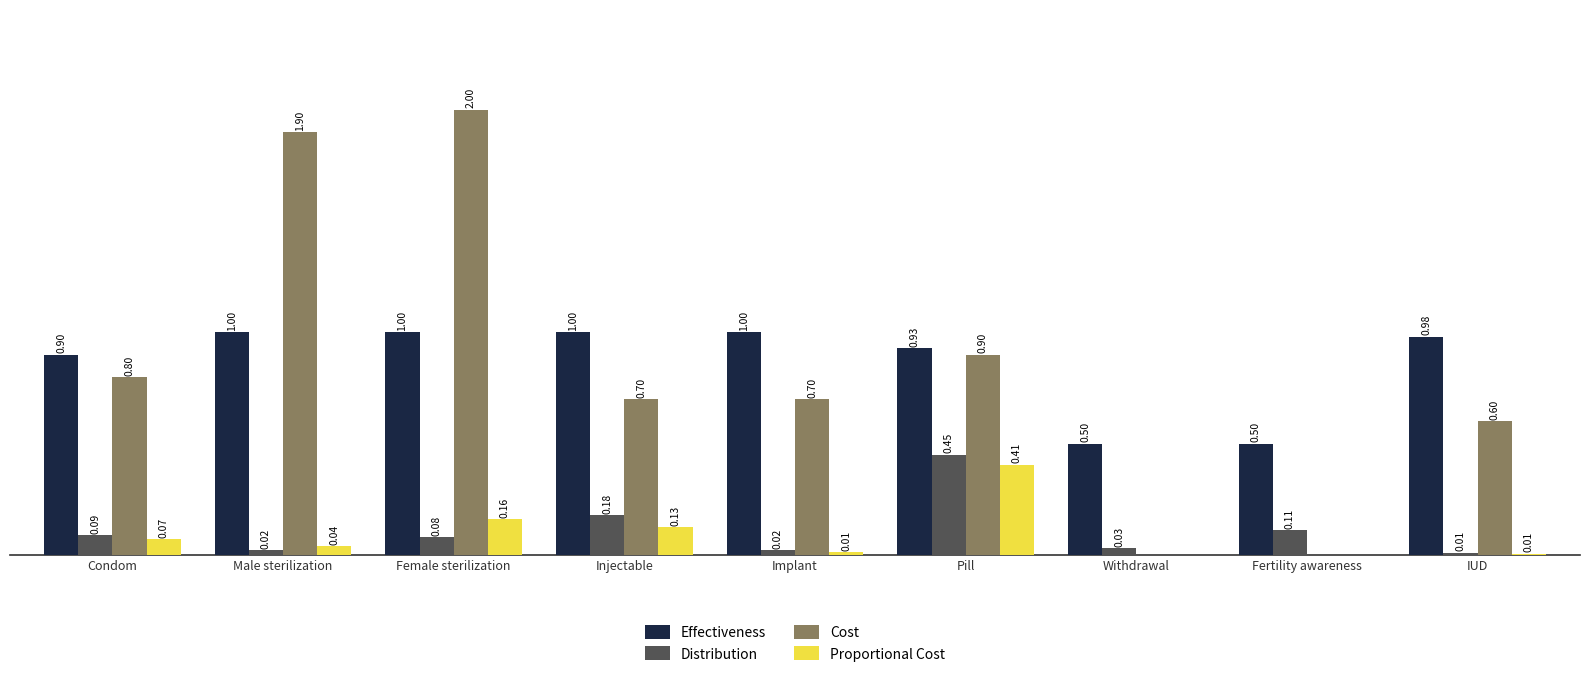

Which series changed the most between Pill and Fertility awareness?

Cost